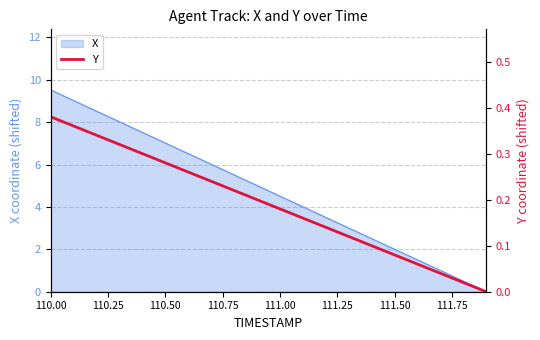

The X series shows 9.5 at 110.00. True or false?

True